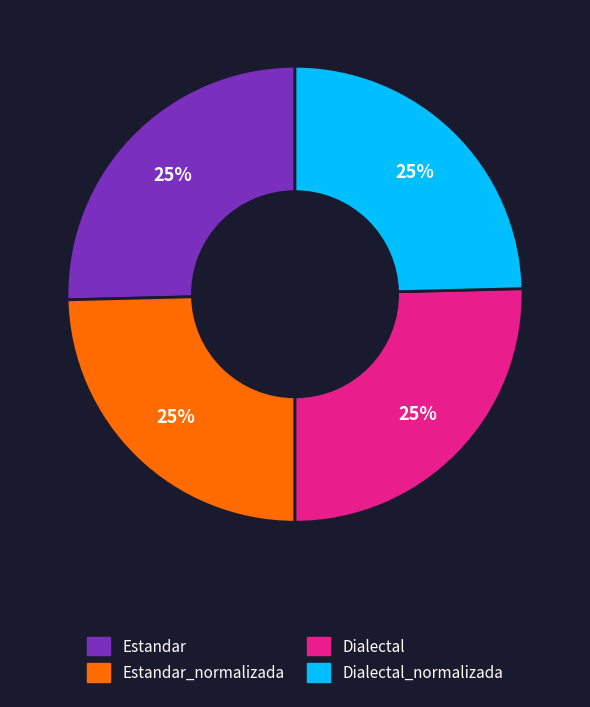

Does any single category account for the majority?

No